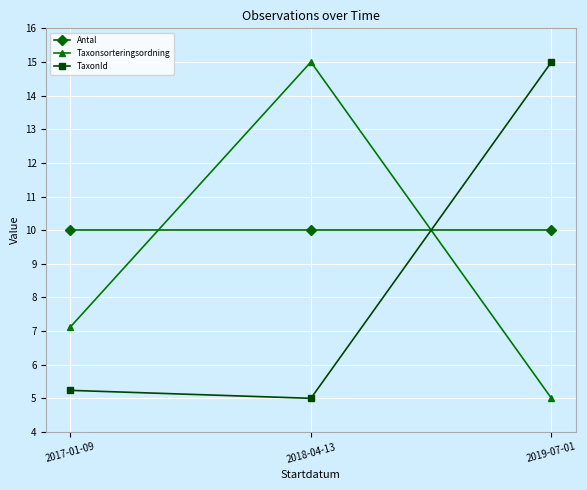

What is the spread (max minus min) of values at 2017-01-09?

4.8